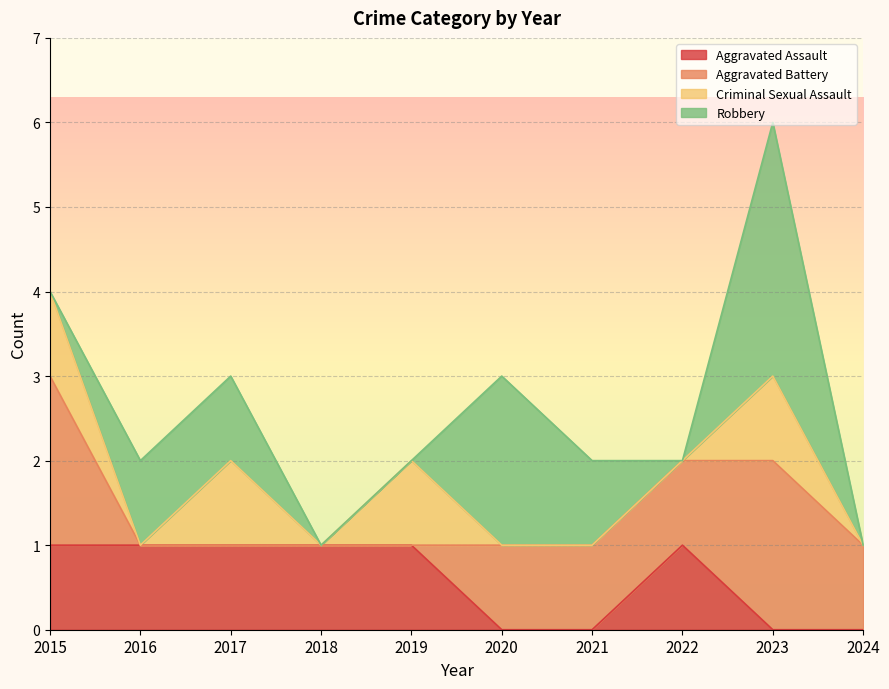

True or false: Aggravated Battery has more than 1 interior local peaks.

False